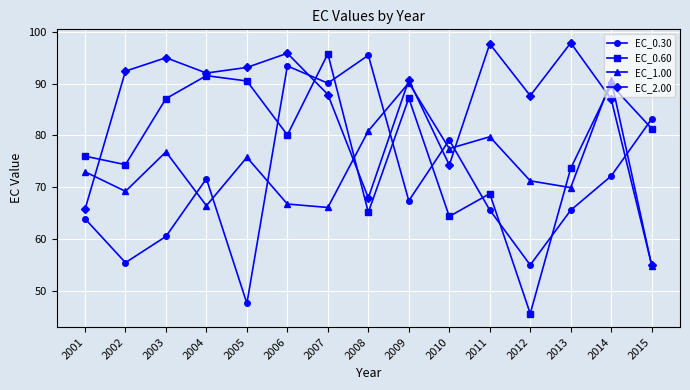

What is the difference between the highest and lowest values at 2006?

29.2